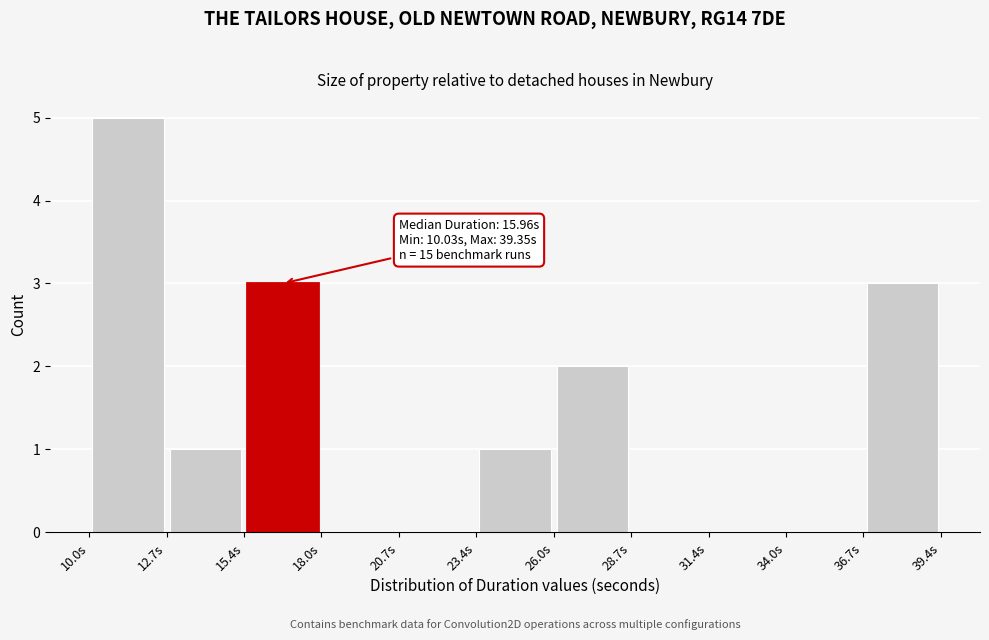

Over which range of the x-axis is the bar tallest?

10.0 to 12.5